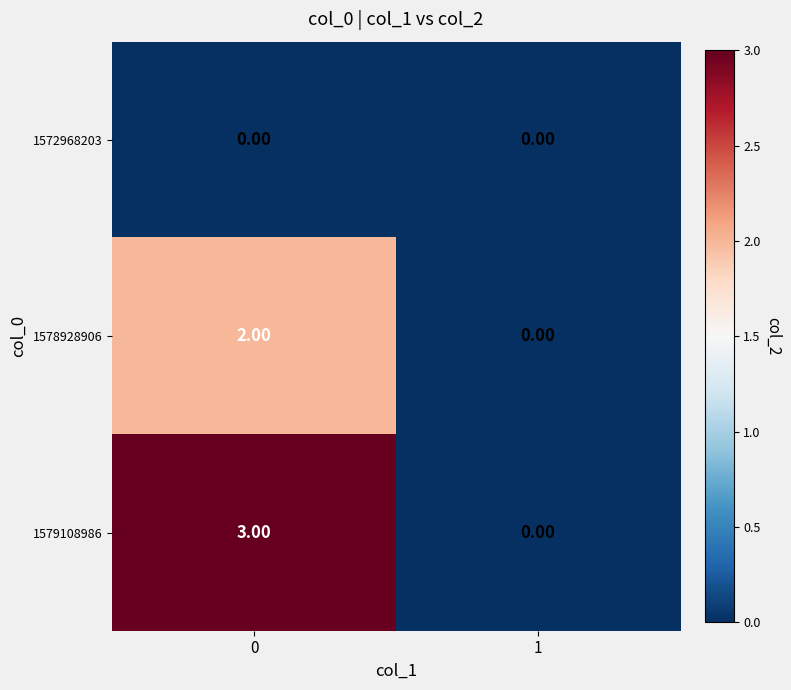

Which series has the widest spread of values?

1579108986